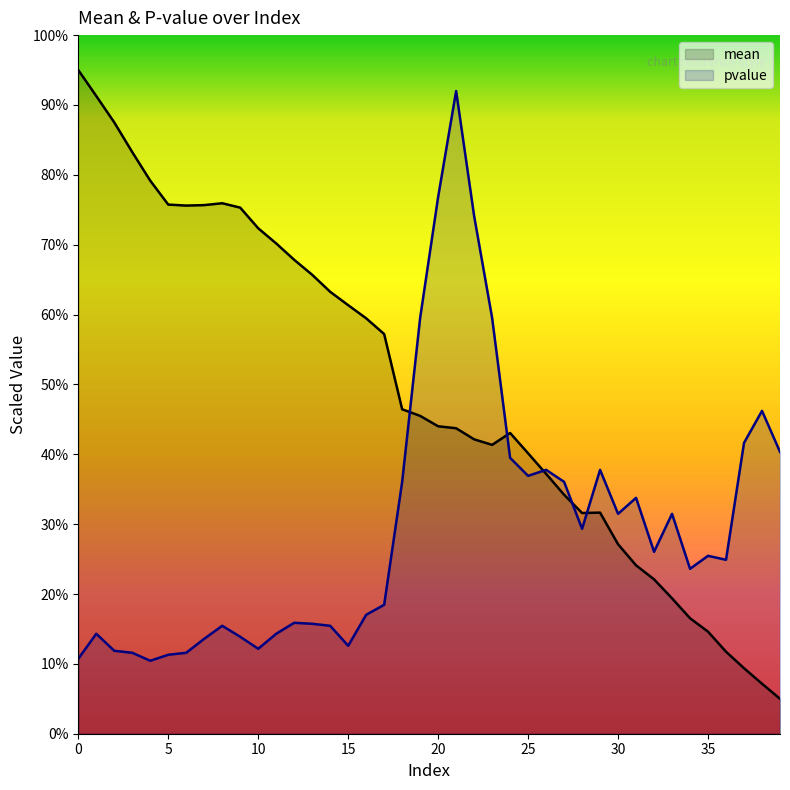

List the series in order of their overall mean, highest first.

mean, pvalue